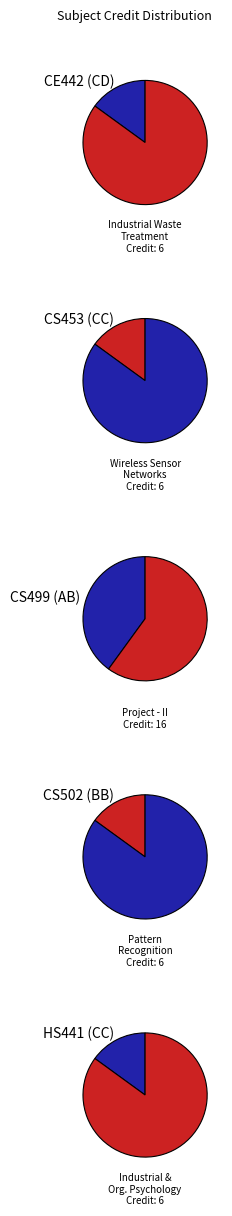

What is the largest slice in the pie chart?

CS499 (AB)